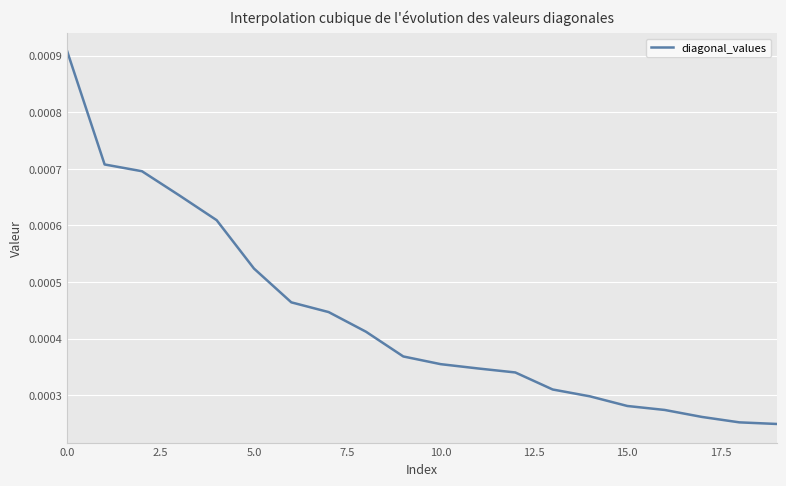

How many lines are shown in the chart?

1